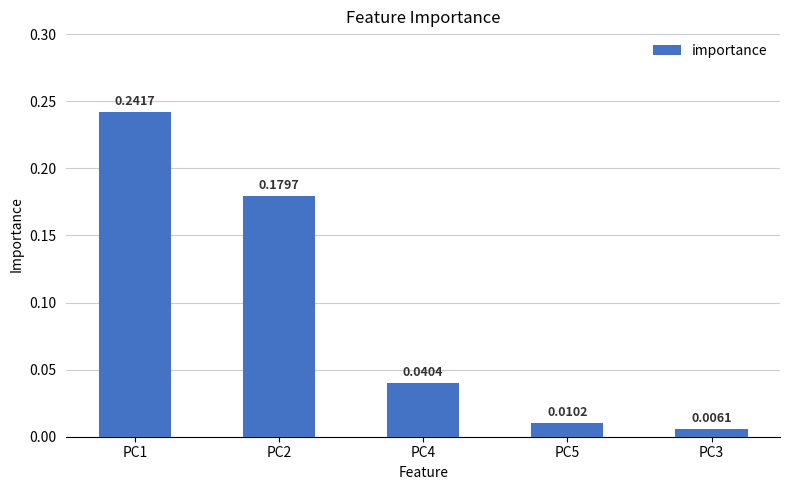

Does the chart contain stacked bars?

No